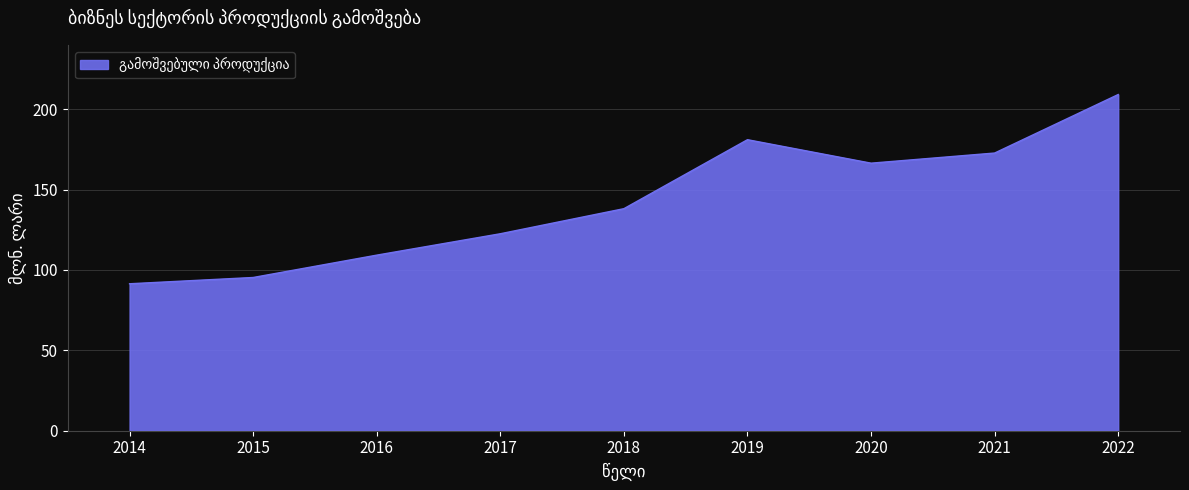

Where is the data nearest to the value 150?

2018